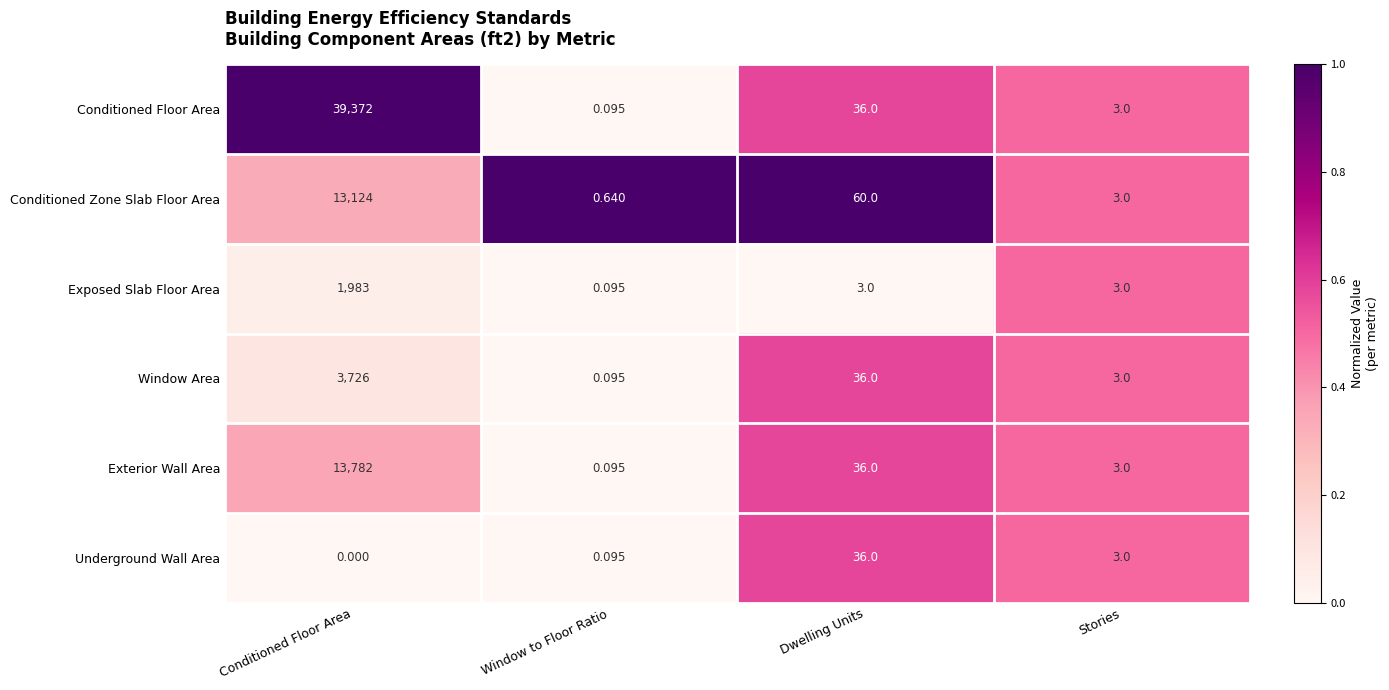

Count the number of data series in this chart.

6